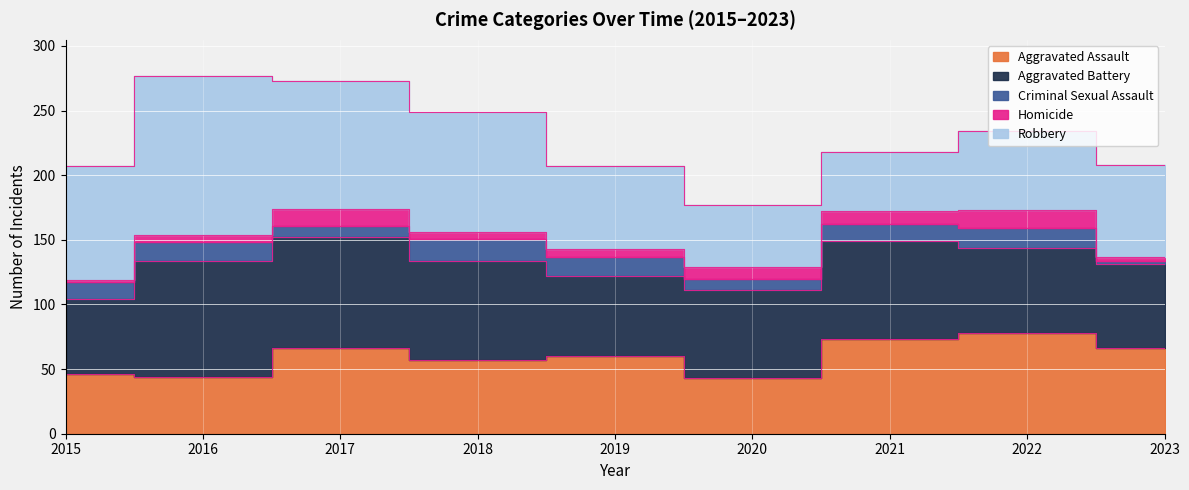

The value of Aggravated Battery at 2017 is 86. True or false?

True